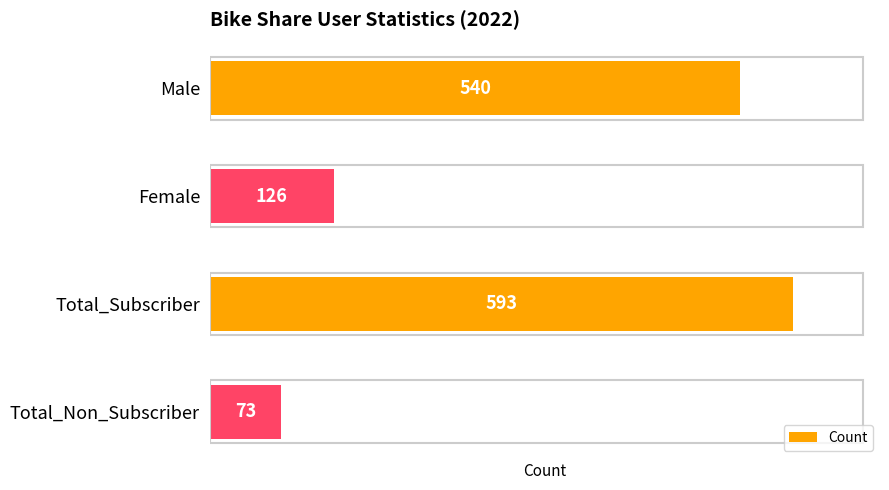

Reading top to bottom, what are all the values shown in this chart?

Male=540	Female=126	Total_Subscriber=593	Total_Non_Subscriber=73